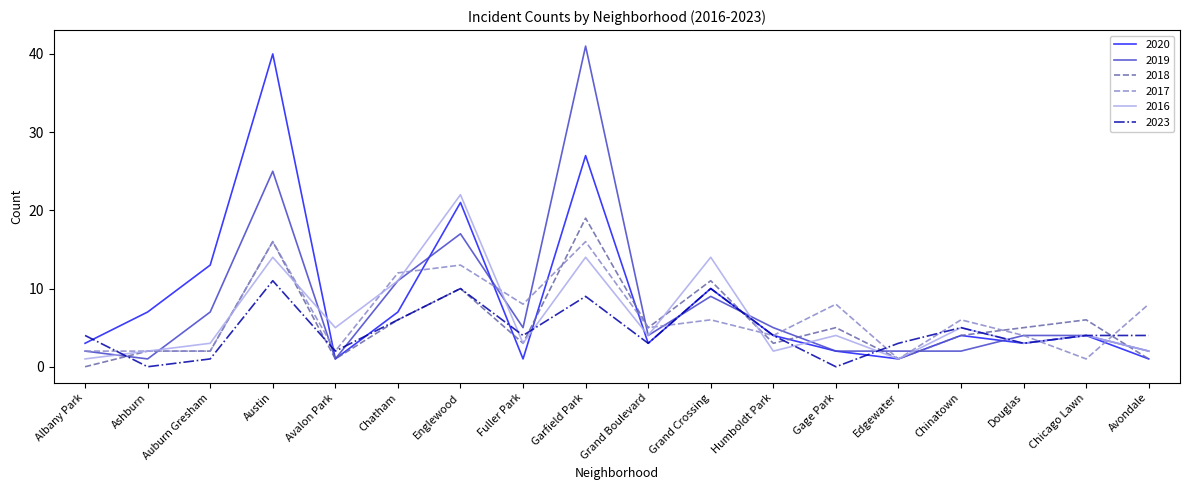

Does the chart have visible grid lines?

No